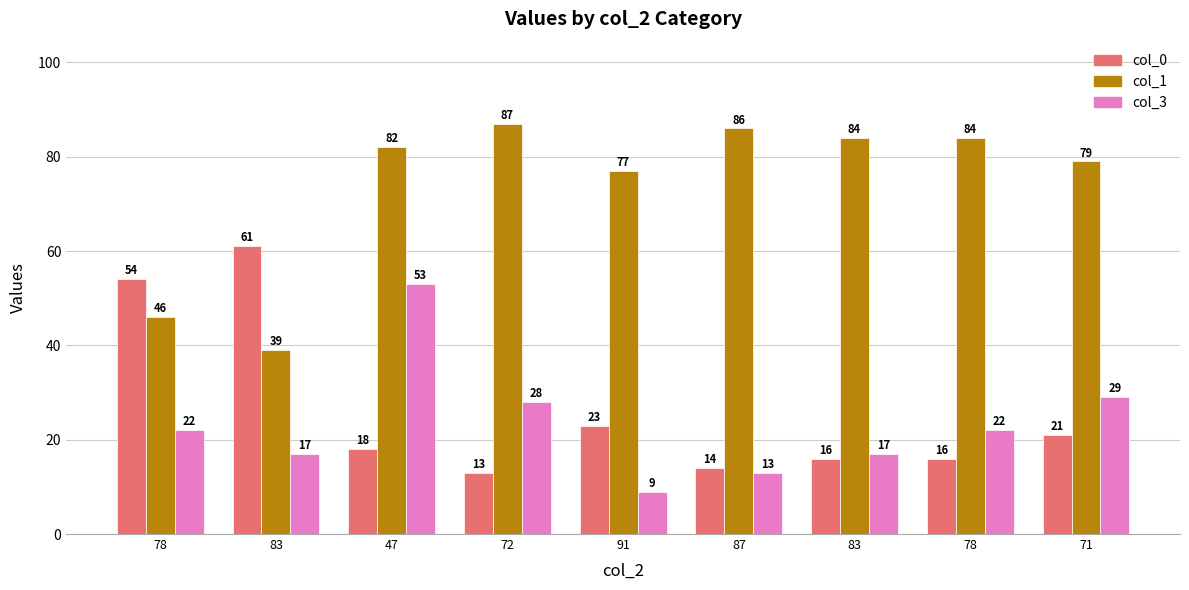

How many groups of bars are there?

9